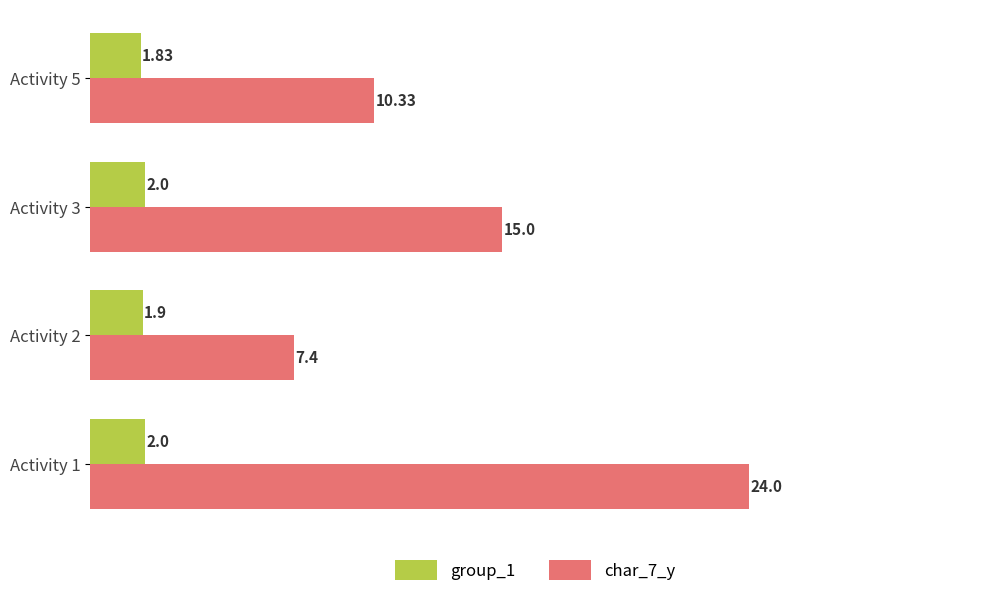

What is the sum of the group_1 values at Activity 5 and Activity 3?

3.8